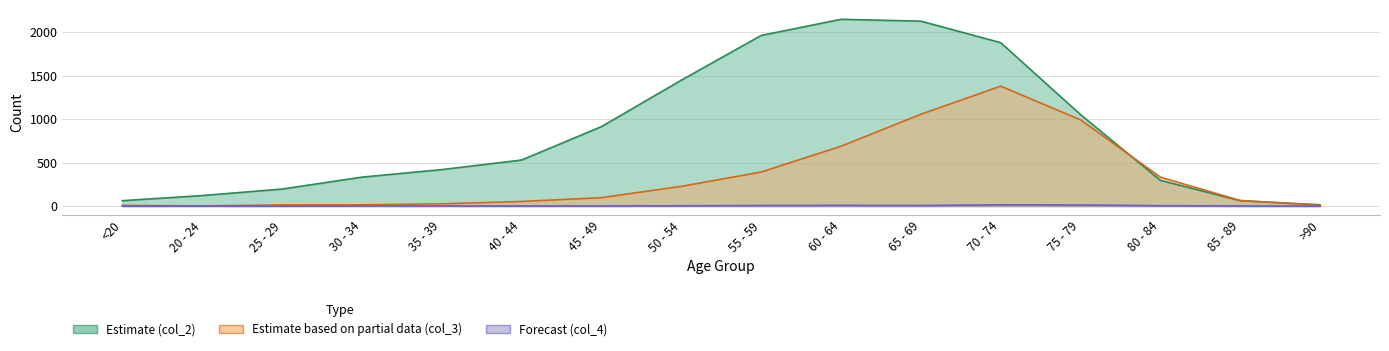

What is the label of the 4th point from the right?

75 - 79